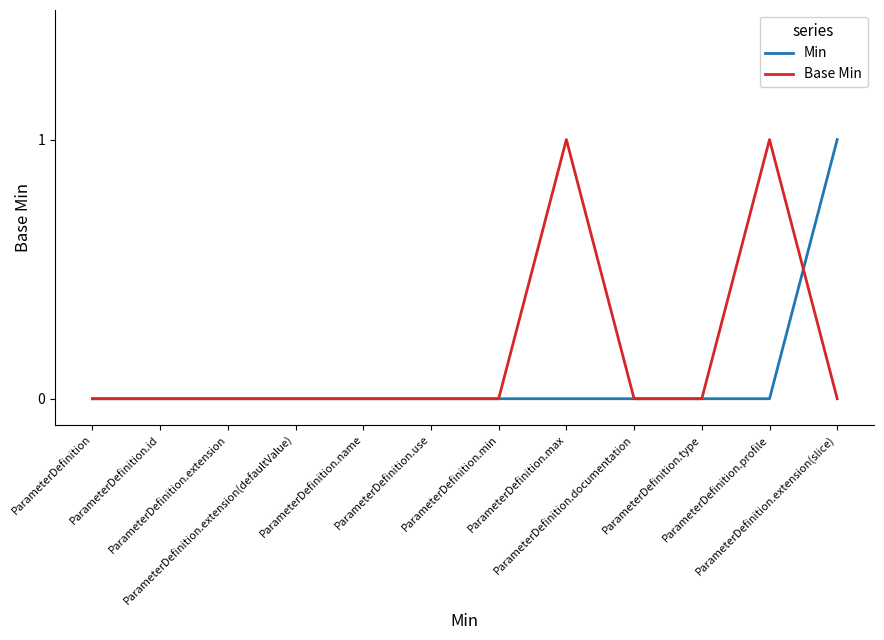

True or false: Min and Base Min cross at least once.

True